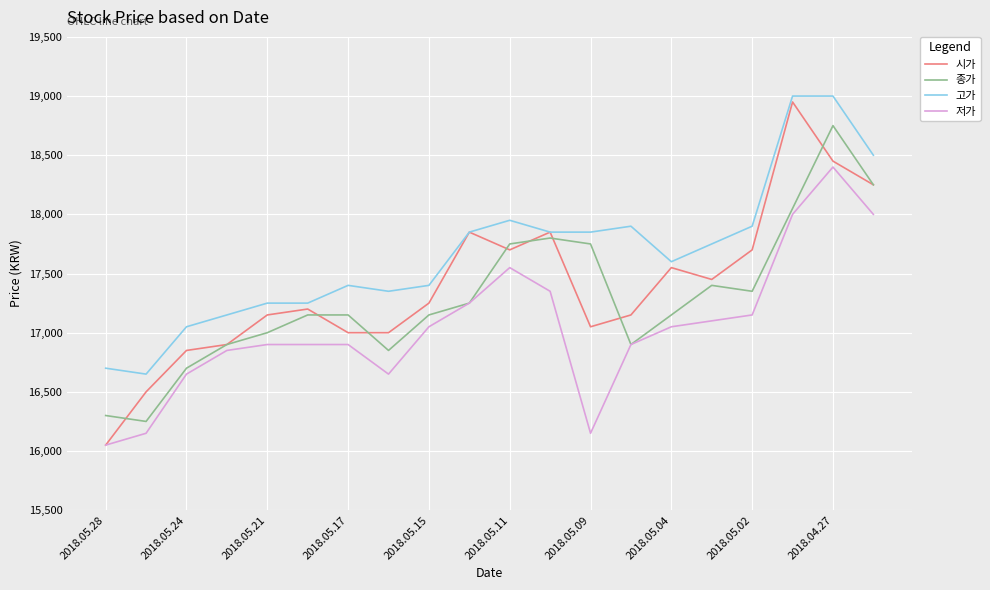

List the series in order of their overall mean, highest first.

고가, 시가, 종가, 저가